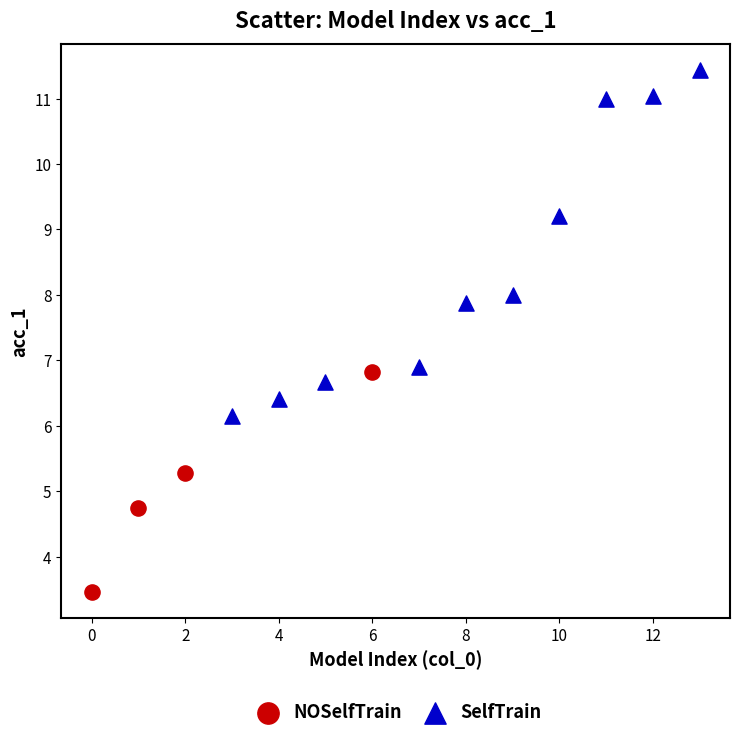

Which series reaches the minimum Y coordinate?

NOSelfTrain